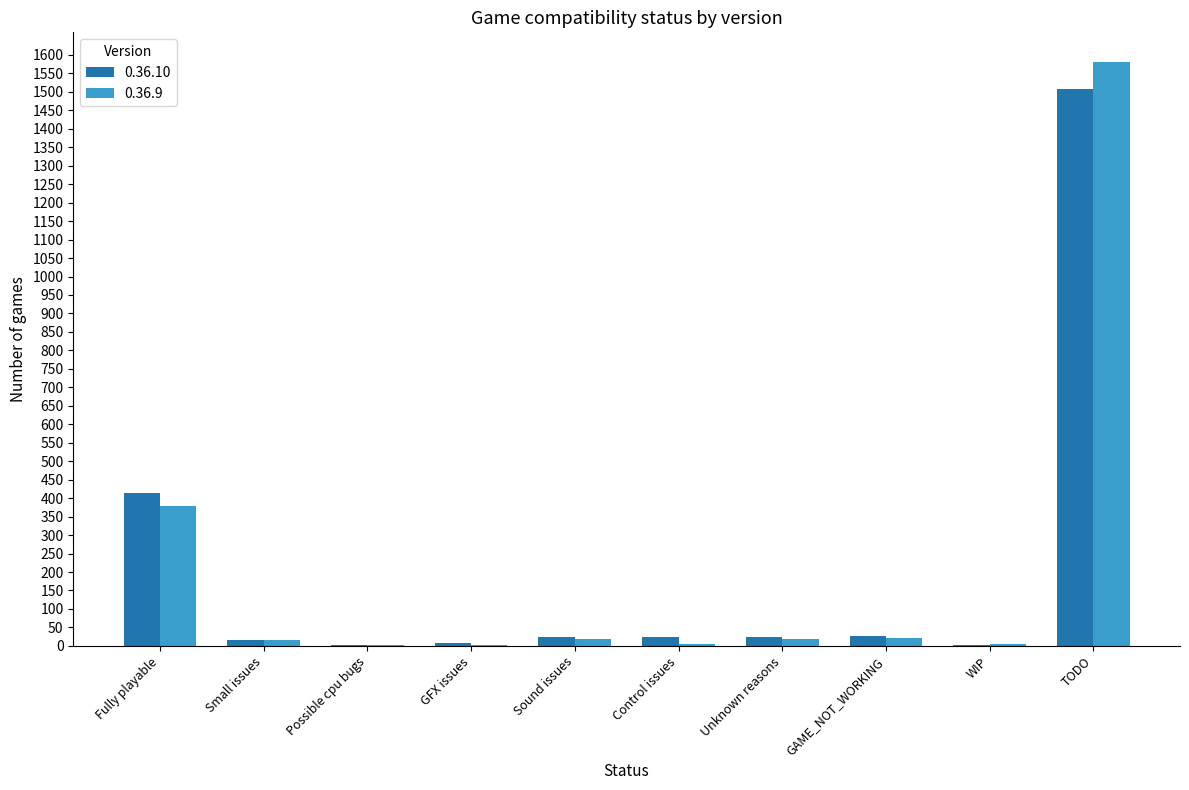

What is the total value across all series at TODO?

3091